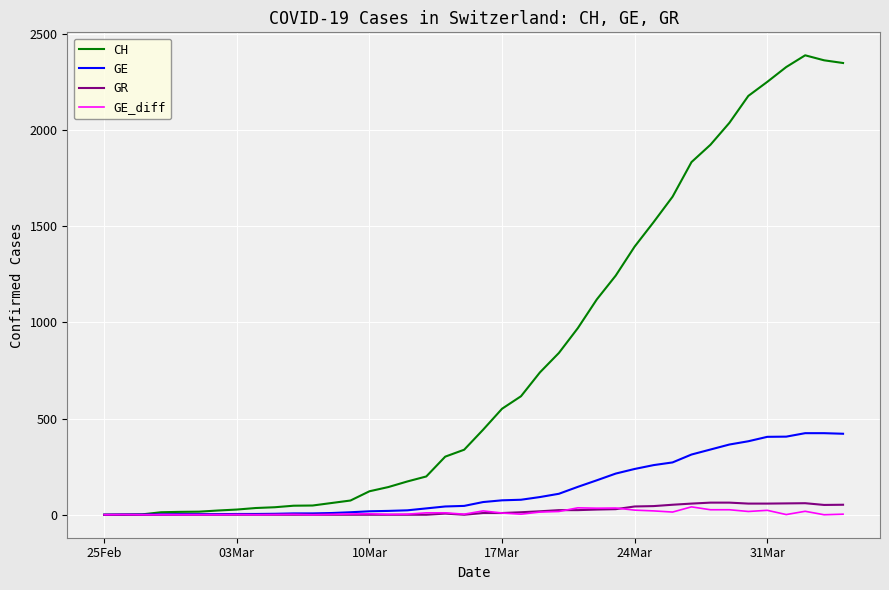

What is the highest value of the GR series?

63